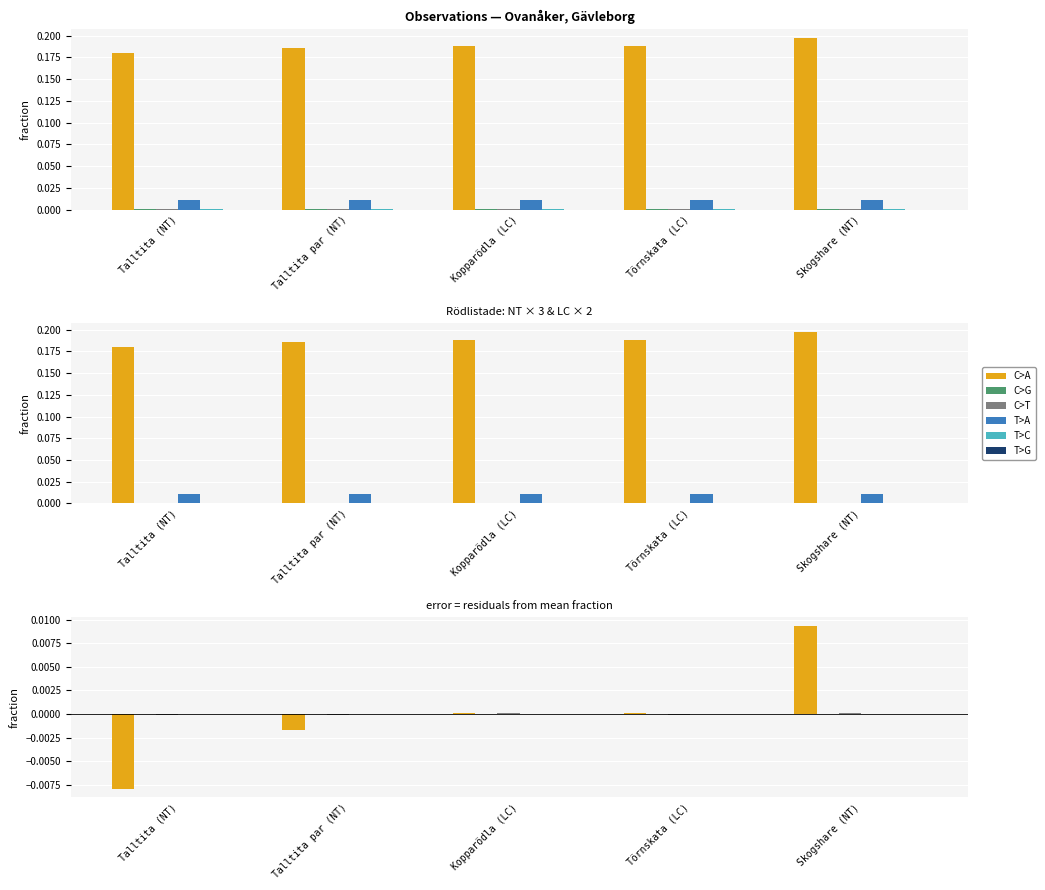

Which series changed the most between Talltita (NT) and Törnskata (LC)?

C>A